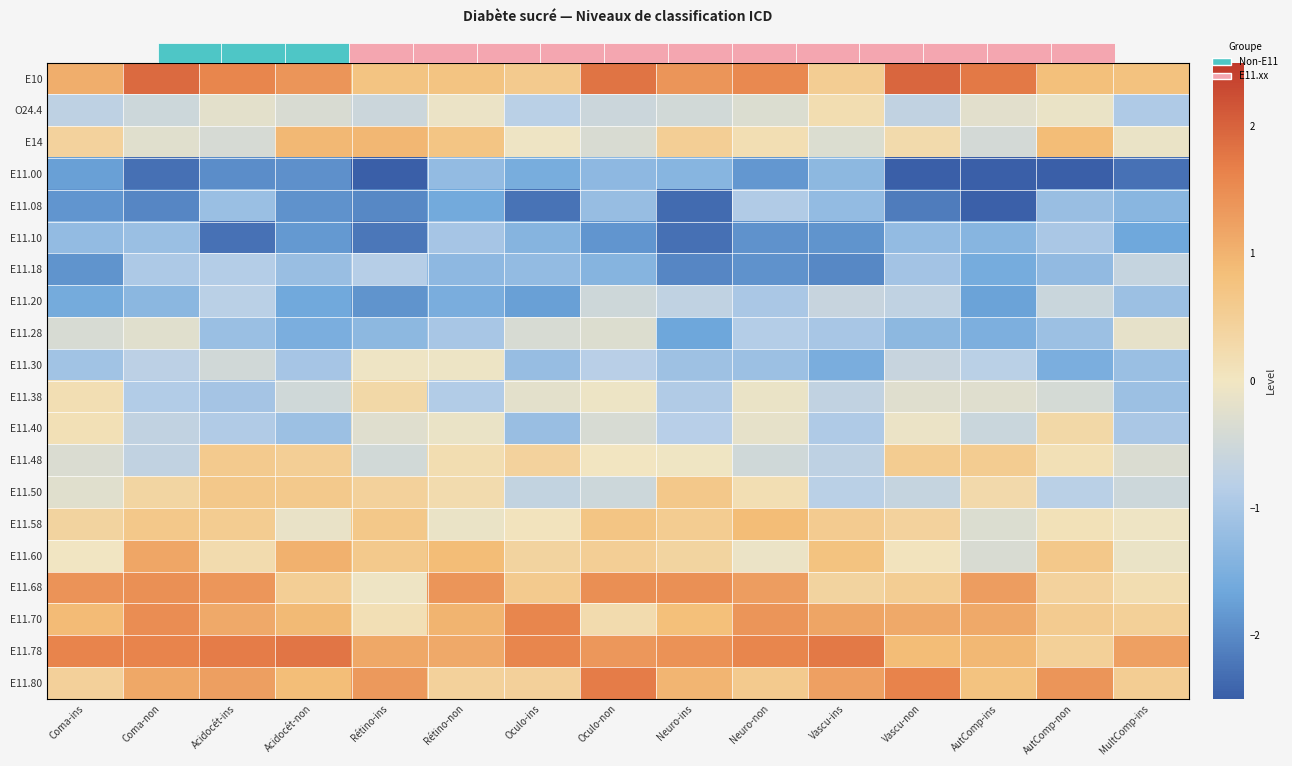

At Neuro-non, list the series in order from largest to smallest.

E11.78, E10, E11.70, E11.68, E11.58, E11.80, E11.50, E14, E11.60, E11.38, E11.40, O24.4, E11.48, E11.28, E11.08, E11.20, E11.30, E11.00, E11.10, E11.18